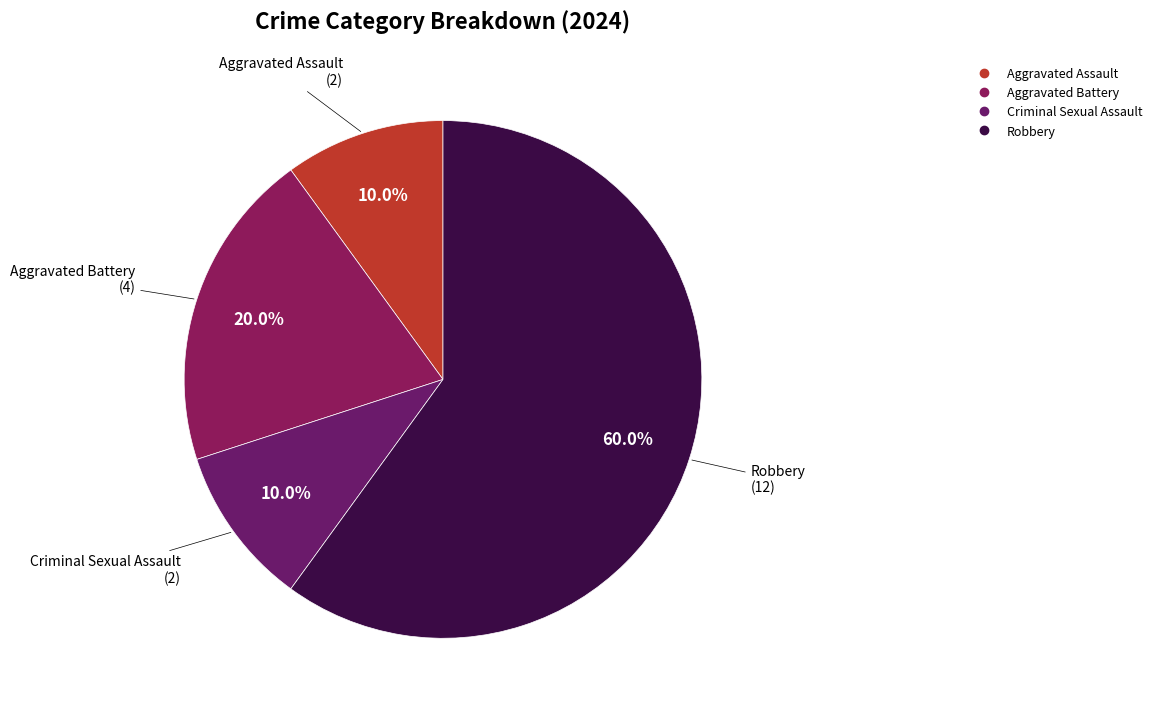

How many segments does this pie chart have?

4